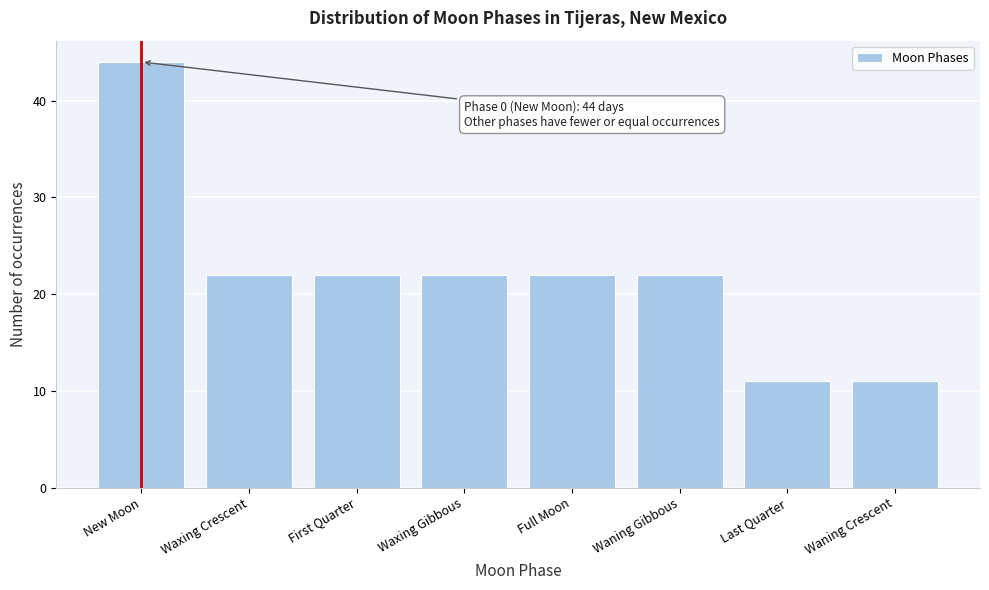

Reading right to left, what are all the values shown in this chart?

11	11	22	22	22	22	22	44